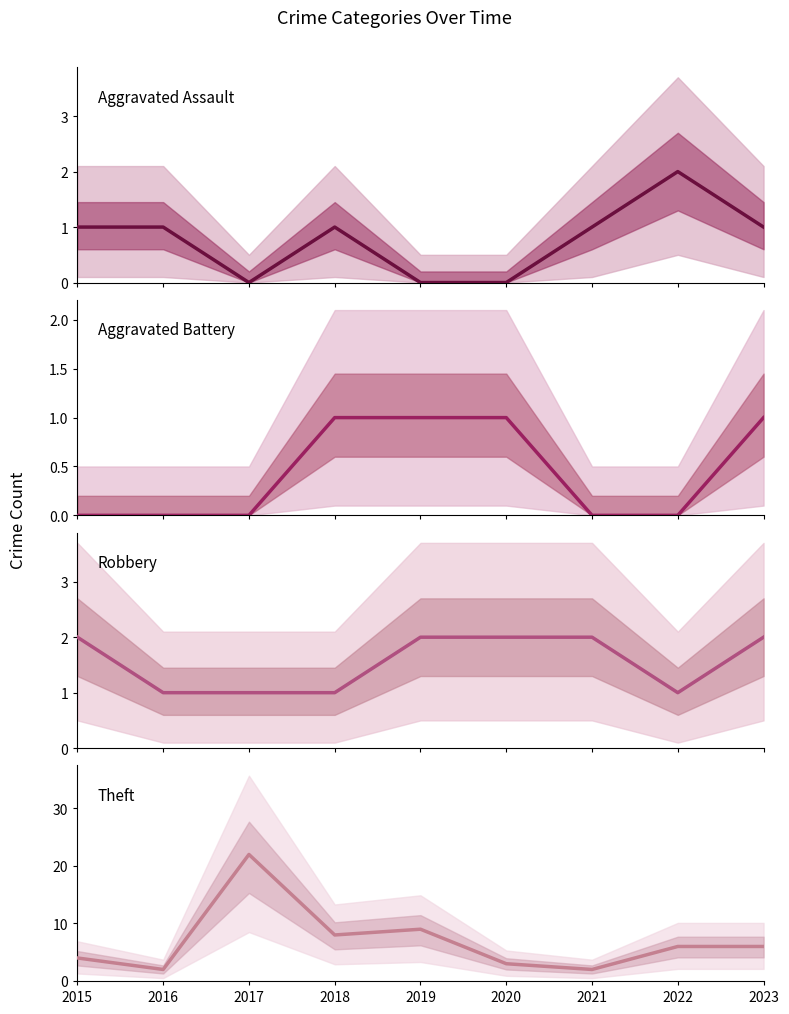

What is the spread (max minus min) of values at 2018?

7